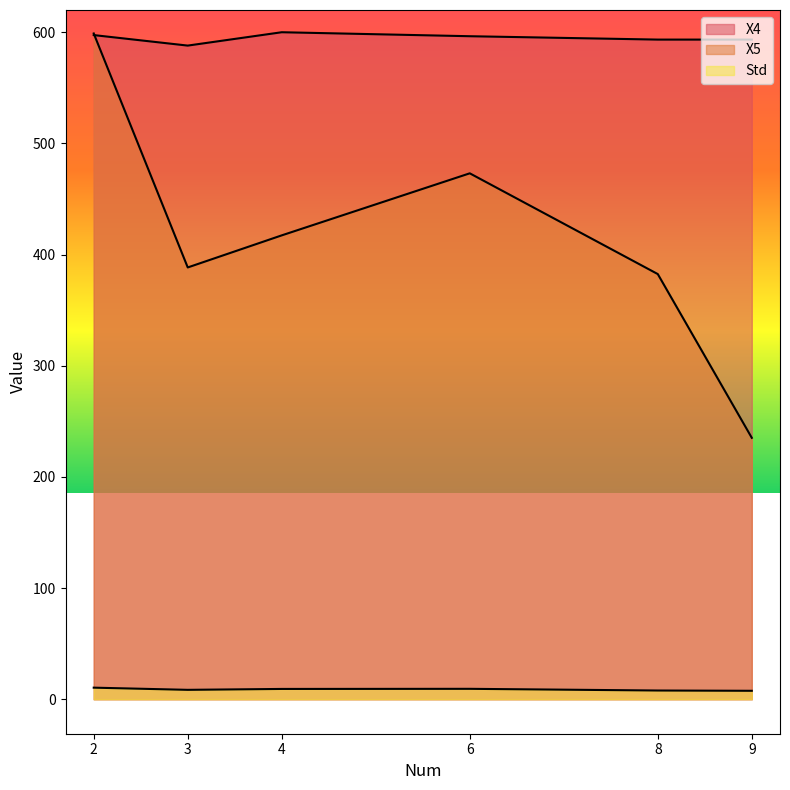

How many lines are shown in the chart?

3